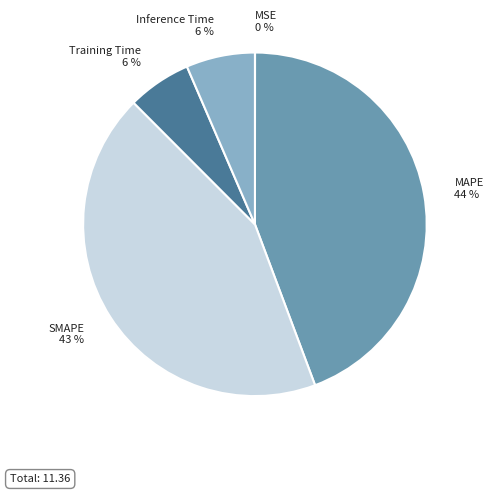

What is the largest slice in the pie chart?

MAPE